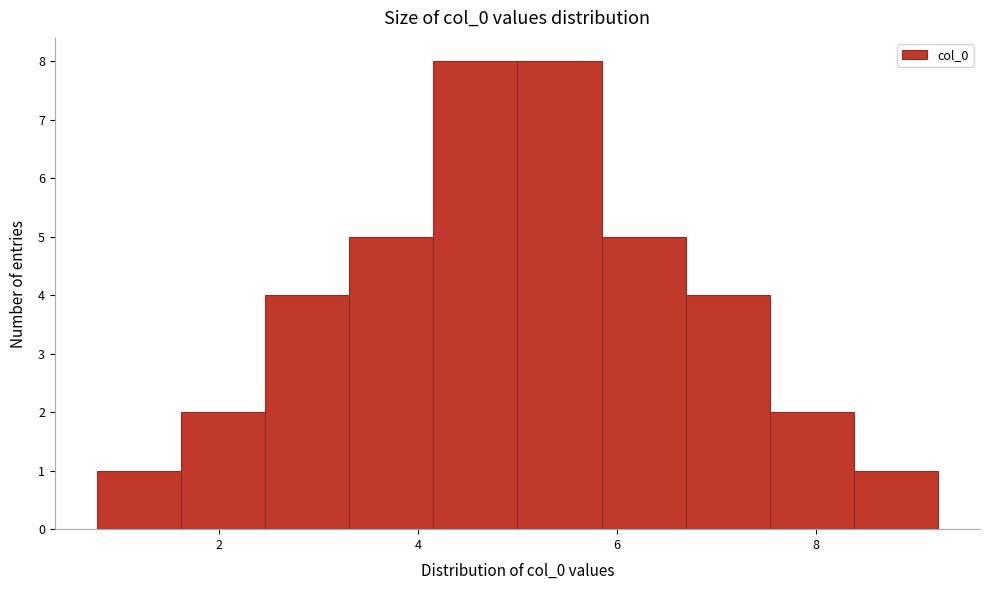

Reading left to right, list every bar in this chart as the range it spans on the x-axis followed by its height. Neither the bar edges nor the heights are printed on the chart, so give them approximately, as read against the axes.

0.8 to 1.6: 1
1.6 to 2.4: 2
2.4 to 3.4: 4
3.4 to 4.2: 5
4.2 to 5.0: 8
5.0 to 5.8: 8
5.8 to 6.6: 5
6.6 to 7.6: 4
7.6 to 8.4: 2
8.4 to 9.2: 1